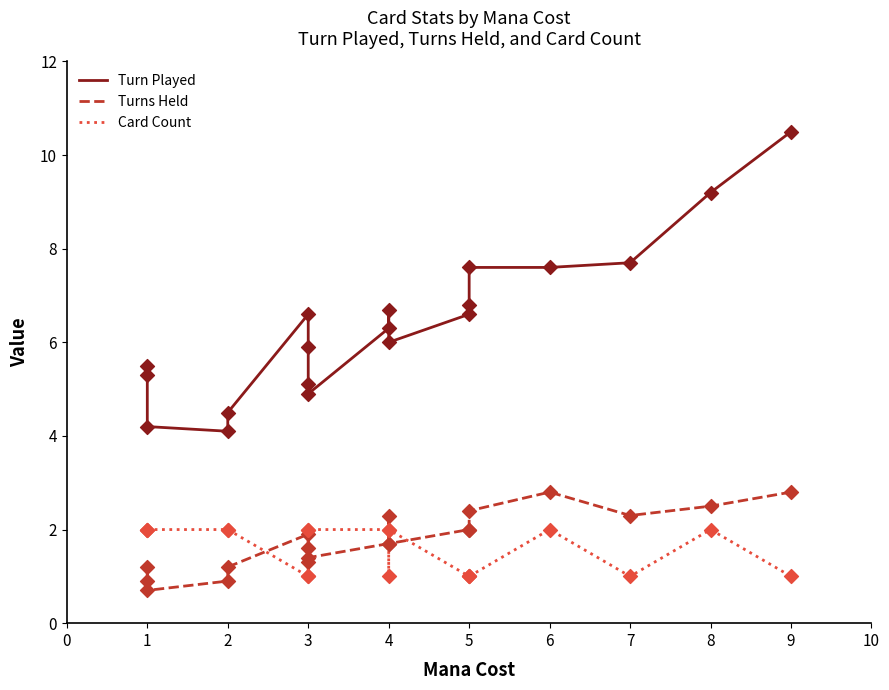

Which series contains the highest Y value?

Turn Played